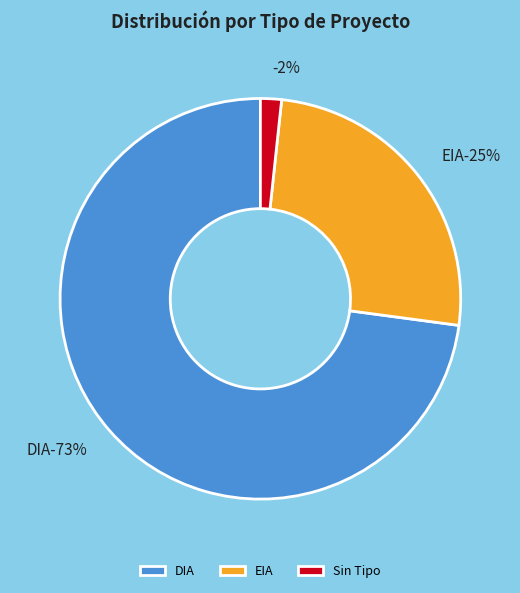

What percentage is the  slice, to the nearest percent?

2%